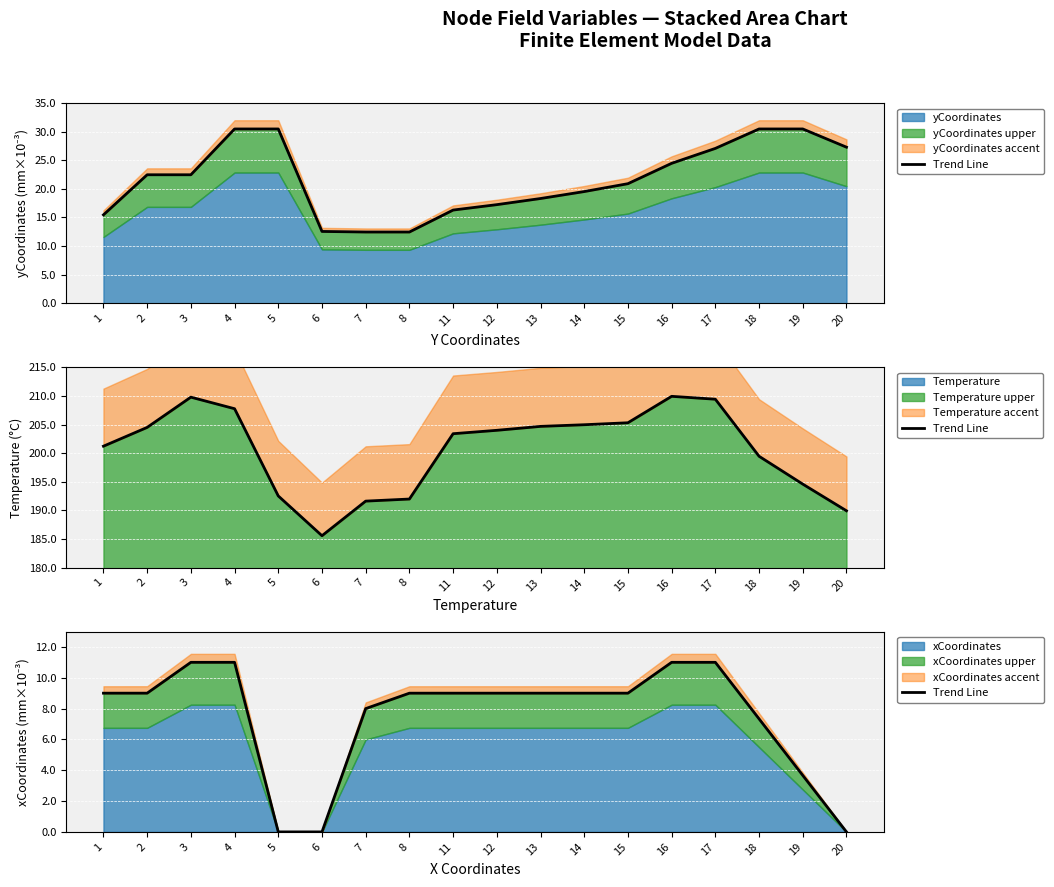

What is the change in value from 1 to 19?

-5.3